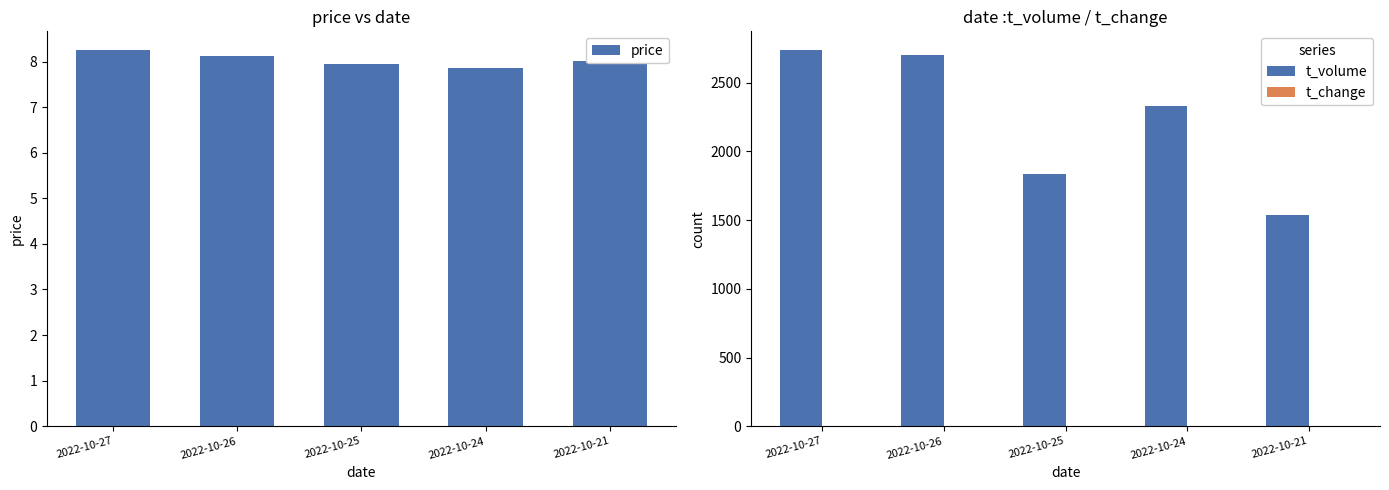

The price series shows 11.3 at 2022-10-24. True or false?

False